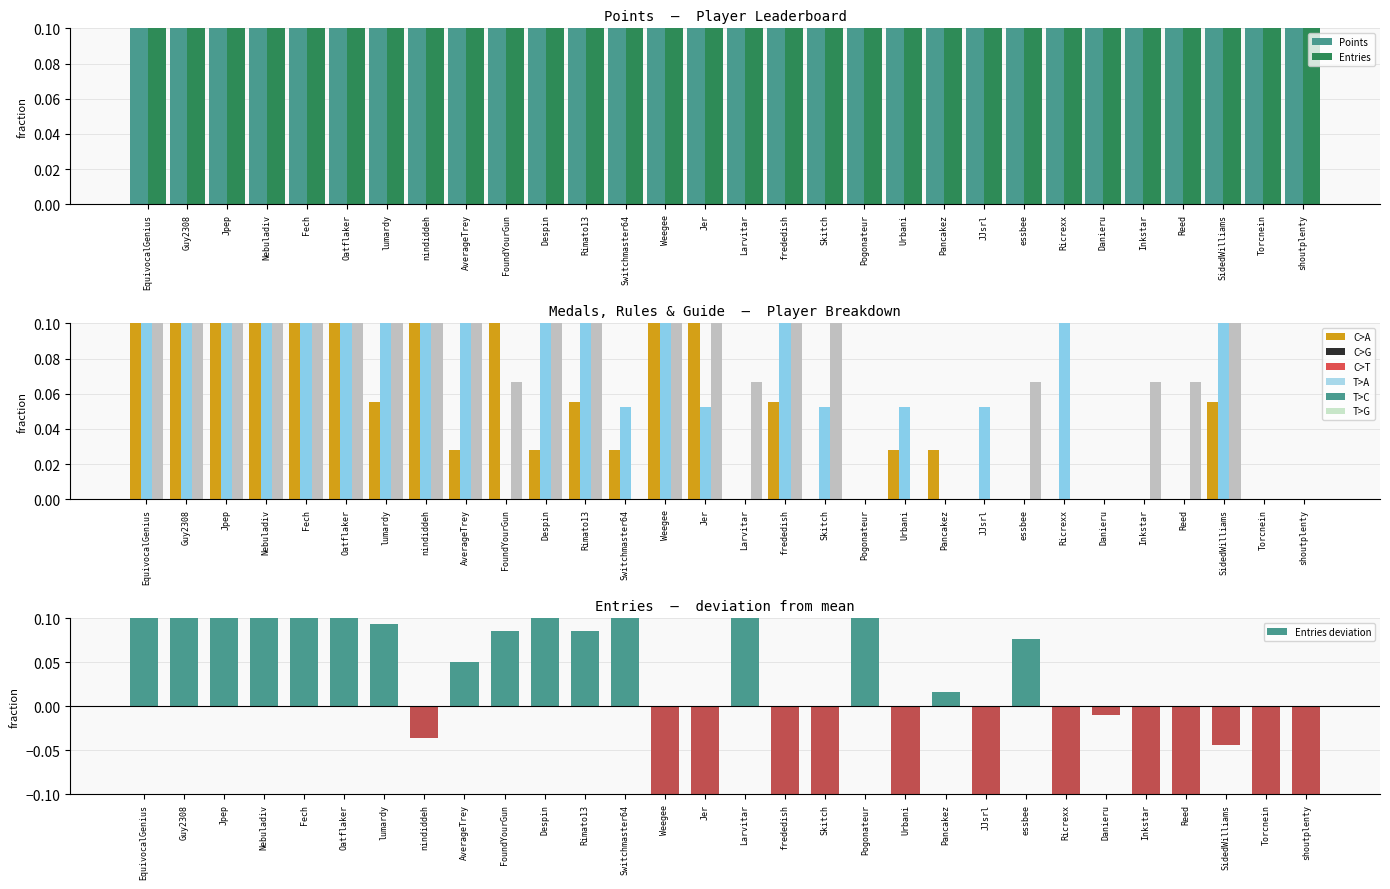

How many bars are there in total?

180